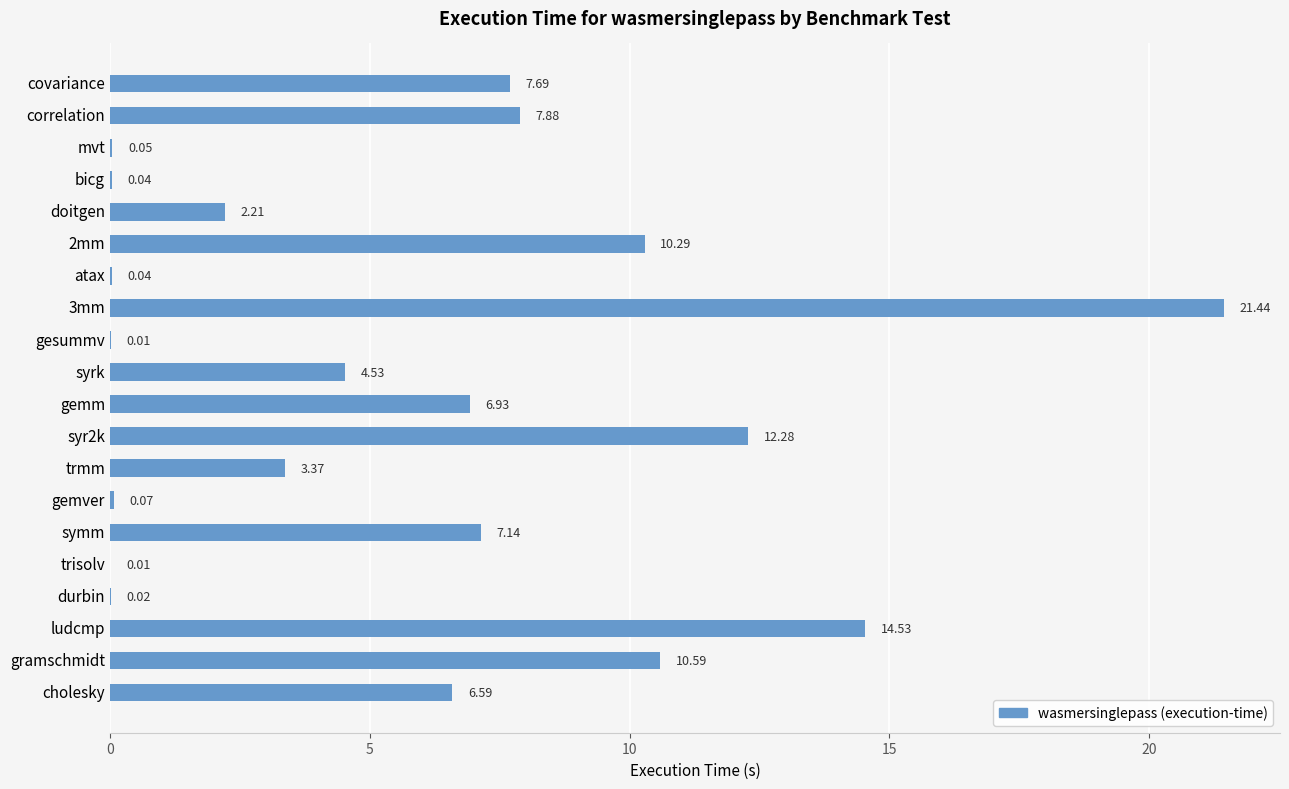

What is the ratio of the value at cholesky to the value at symm?

0.9